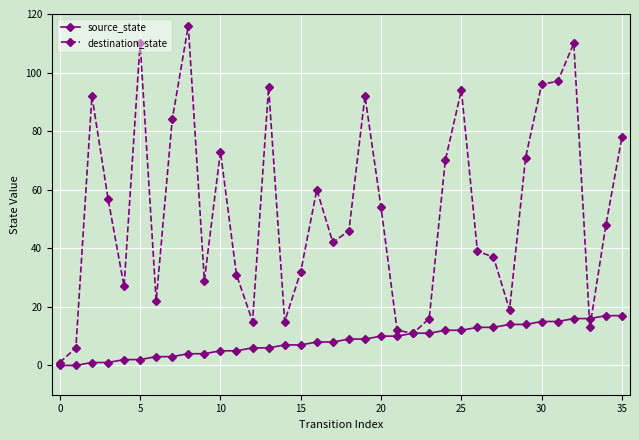

Which series has the largest total across all categories?

destination_state